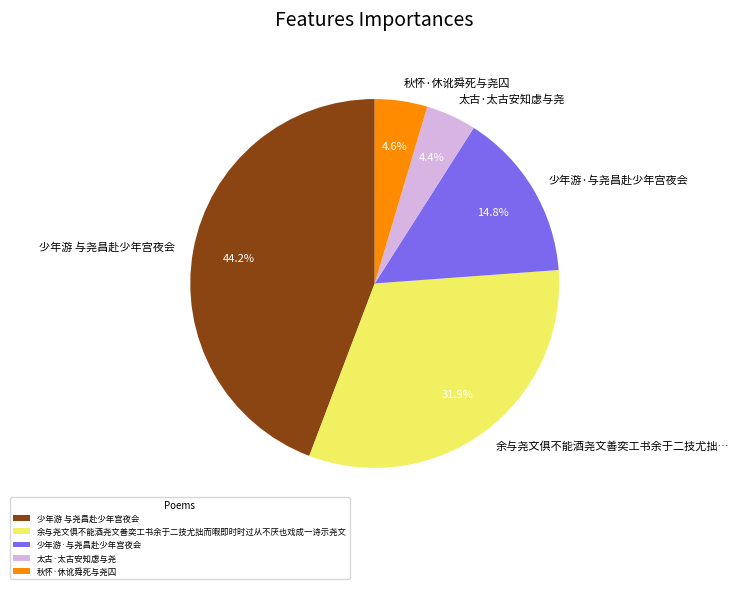

Does 余与尧文俱不能酒尧文善奕工书余于二技尤拙而暇即时时过从不厌也戏成一诗示尧文 account for over 50% of the chart?

No